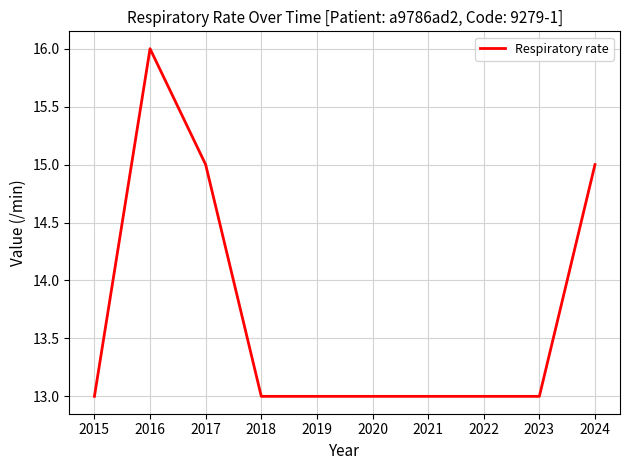

At which category does the chart reach its peak across all series?

2016